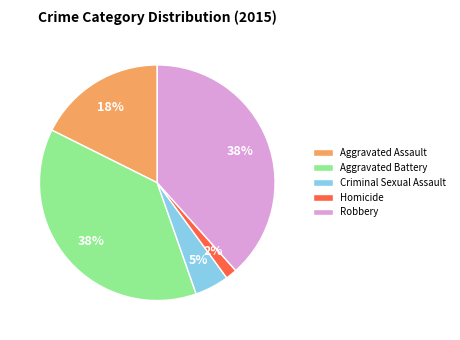

Which slice is the smallest?

Homicide